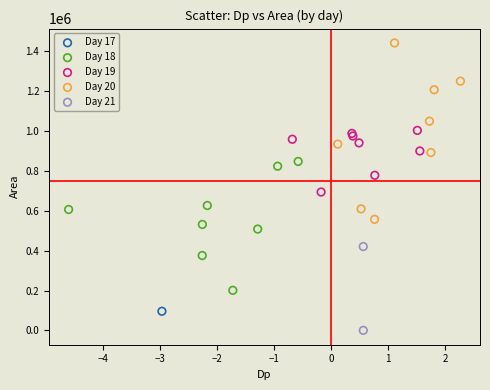

What are all the series names shown in the legend?

Day 17, Day 18, Day 19, Day 20, Day 21